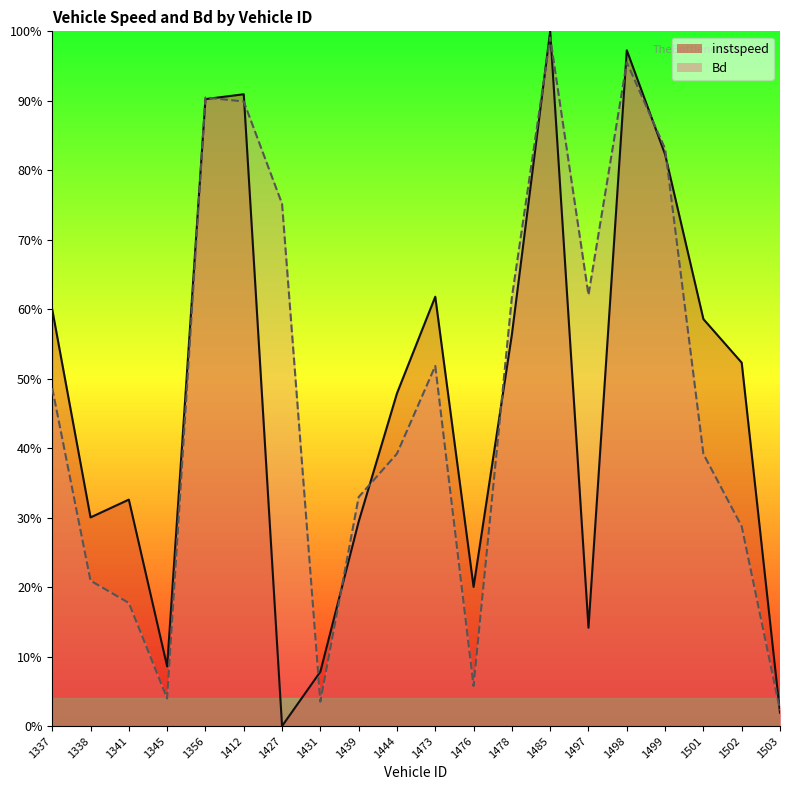

Does the chart have visible grid lines?

No